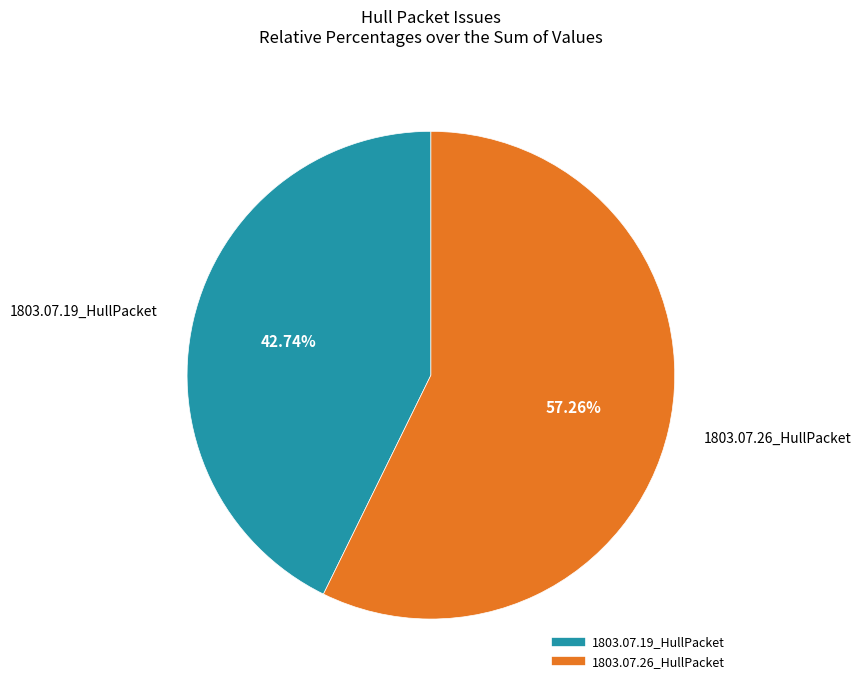

Do 1803.07.26_HullPacket and 1803.07.19_HullPacket together represent more than half of the pie?

Yes